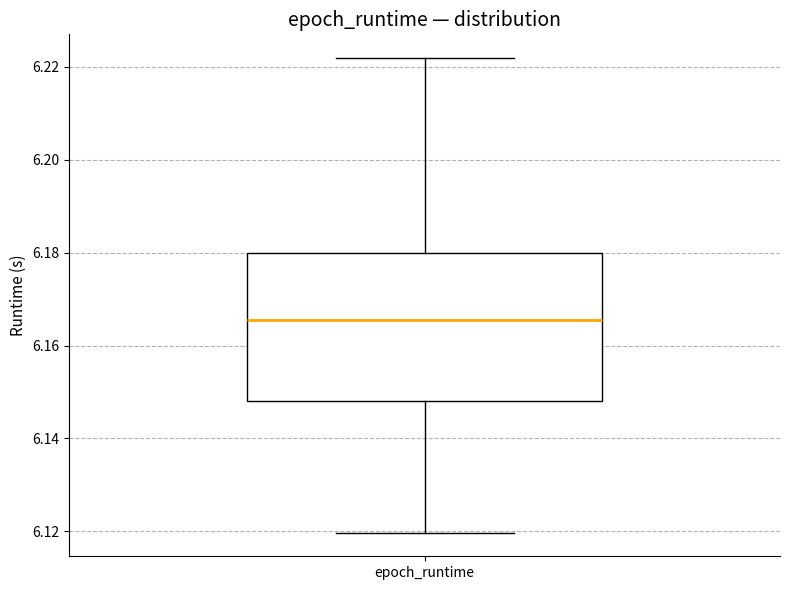

Read this box plot against the y-axis: the position of the median line, the range covered by the box, and the ends of both whiskers. The values are not printed on the chart, so give them approximately, as read against the axis.

median 6.166, box 6.148 to 6.180, whiskers 6.120 to 6.222